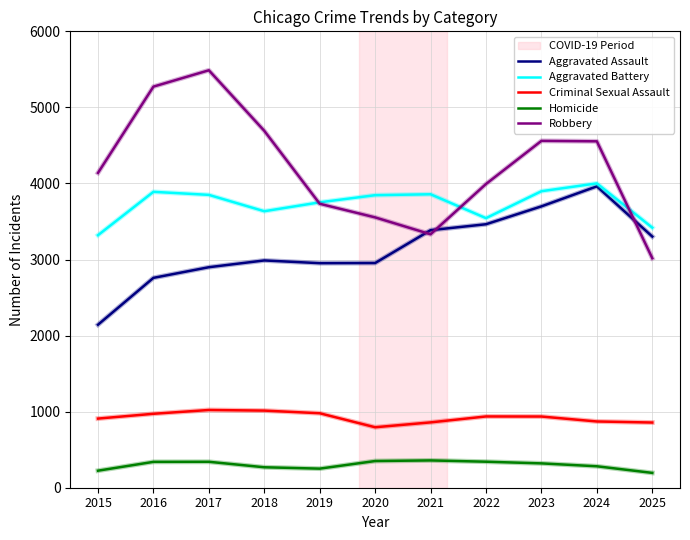

The value of Aggravated Assault at 2015 is 3695. True or false?

False